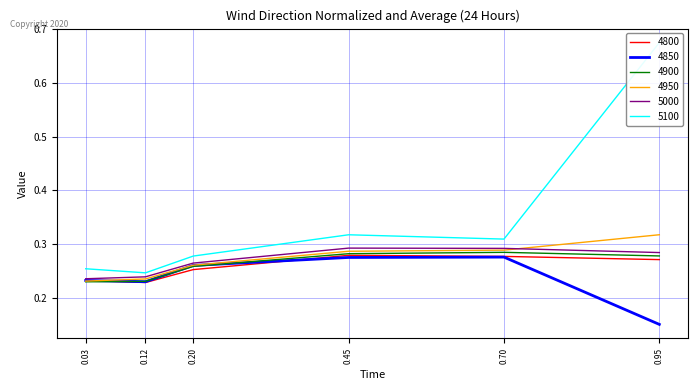

The 4800 series shows 0.3 at 0.12. True or false?

False